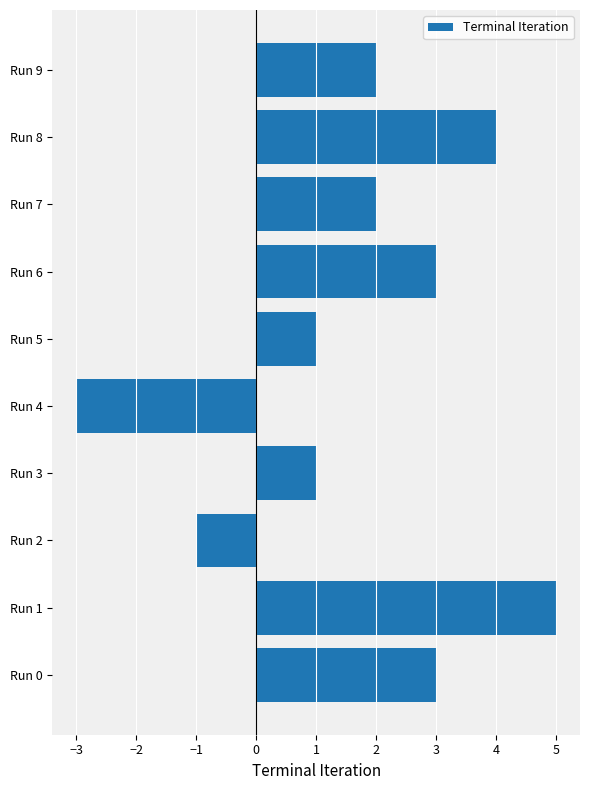

Approximately how many times larger is the value at Run 7 compared to Run 8?

0.5